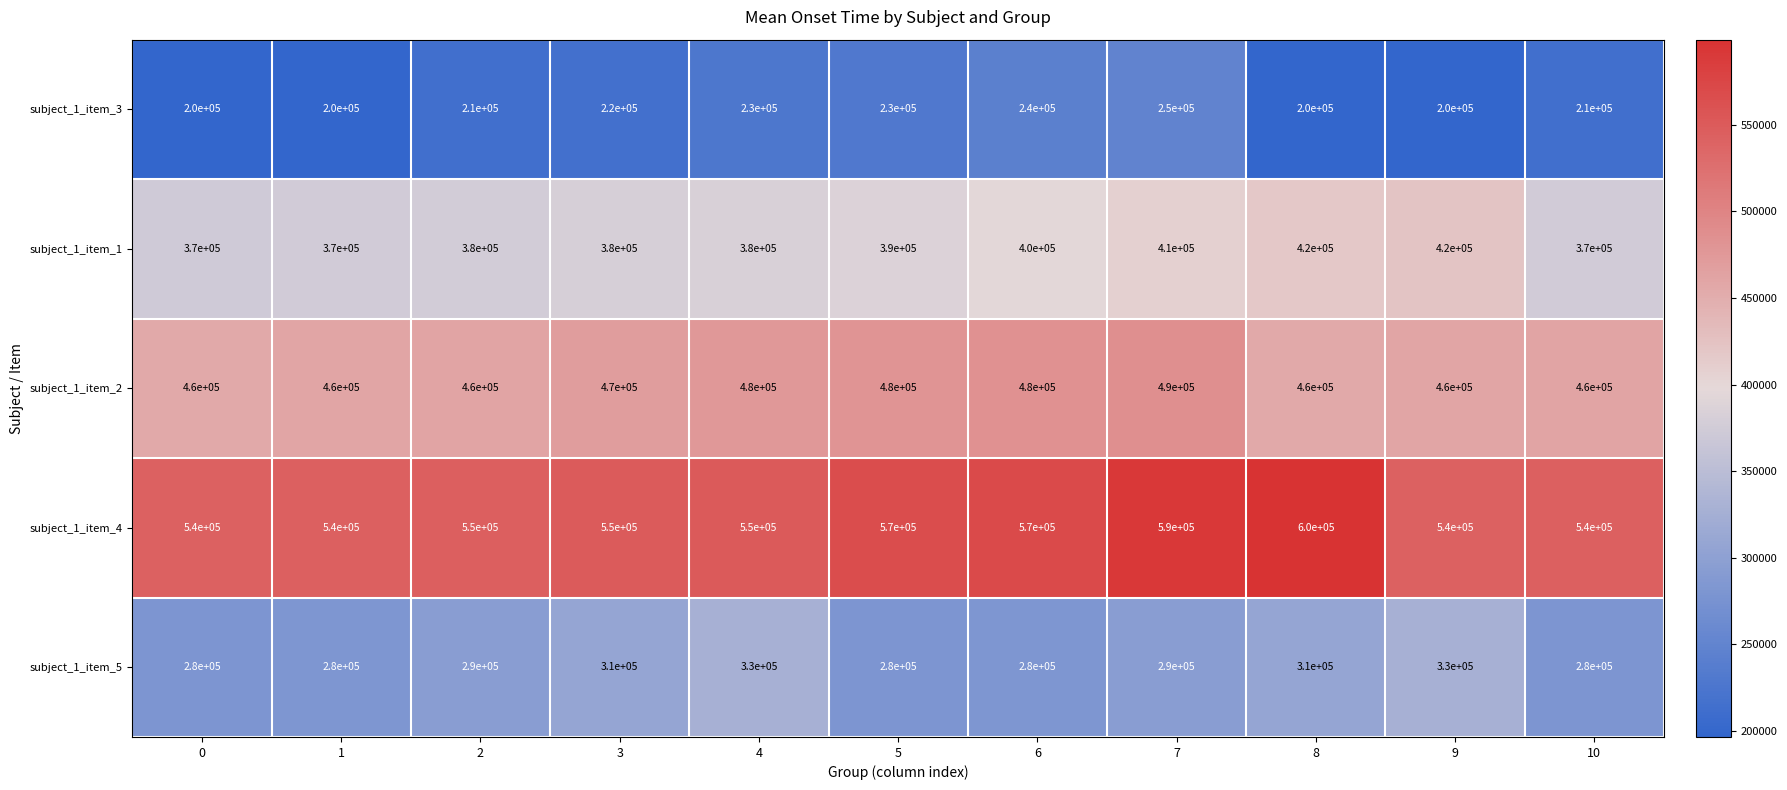

What is the difference between the second highest and second lowest values in the subject_1_item_3 series?

40000